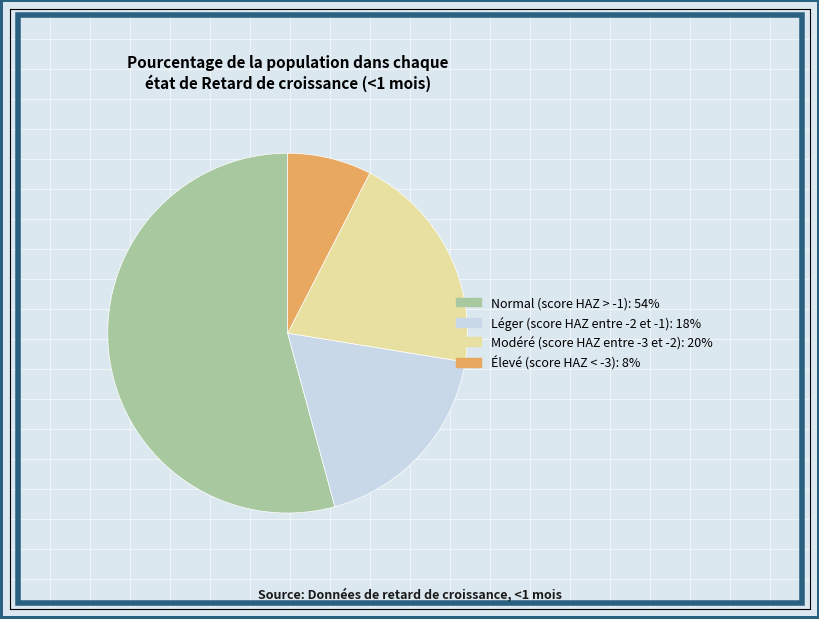

Count the number of slices in the pie.

4